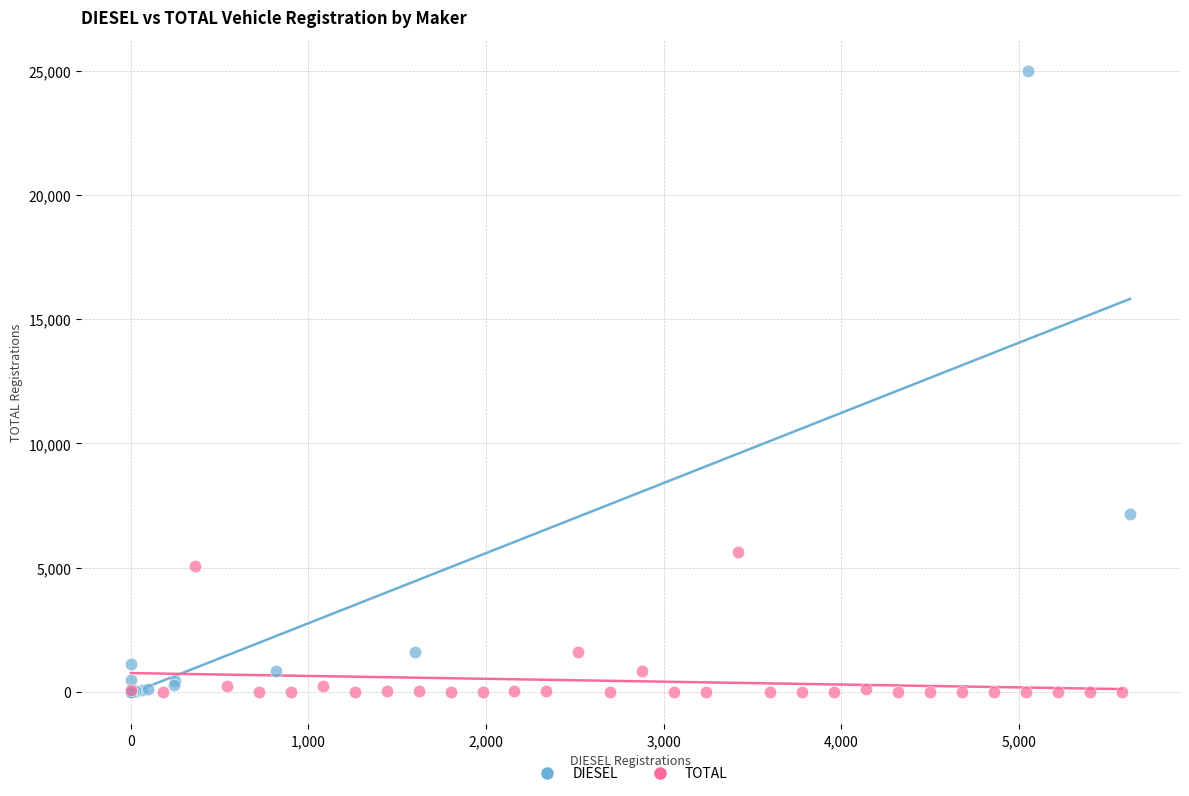

Which series has the widest spread of Y values?

DIESEL